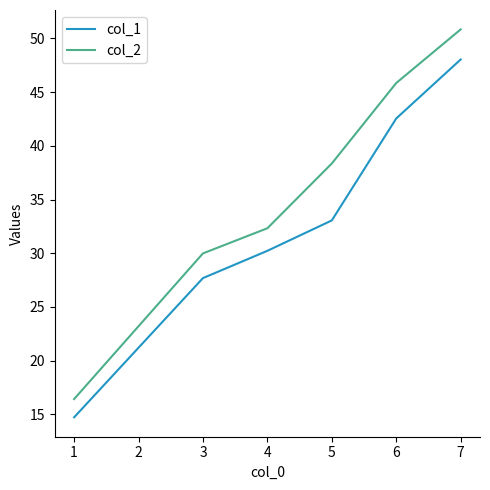

True or false: col_1 and col_2 intersect in this chart.

False